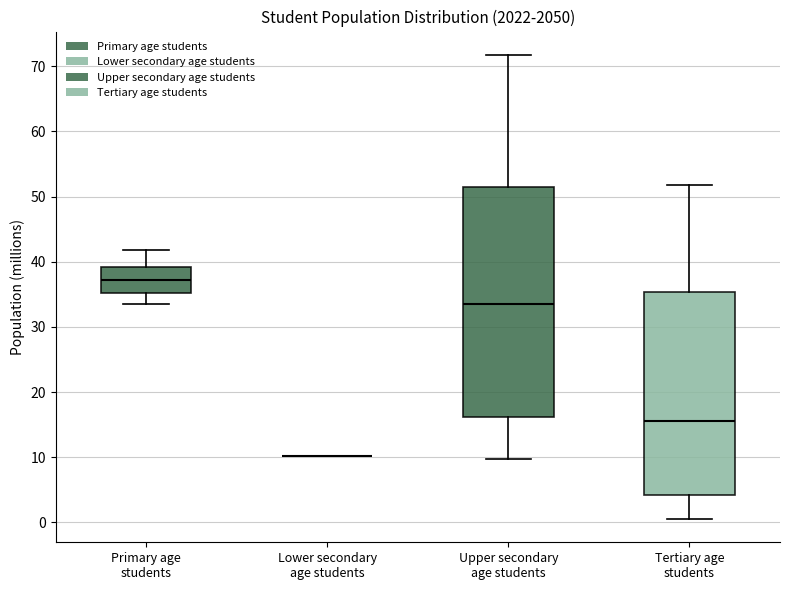

Comparing the boxes themselves (not the whiskers), which one is the tallest?

Upper secondary age students